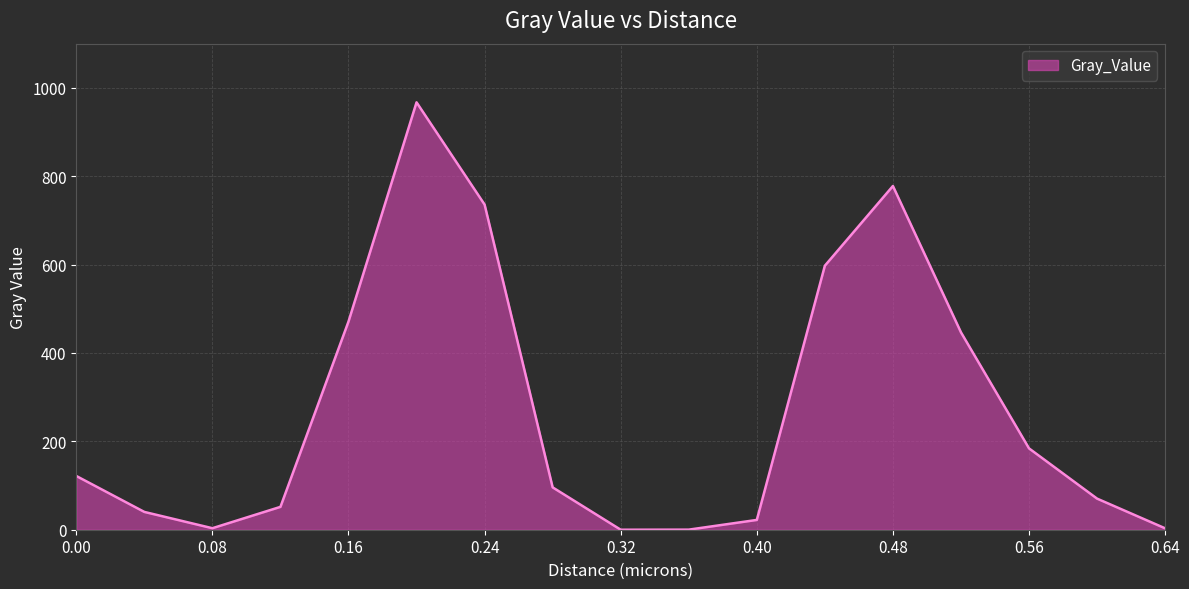

Does the chart have visible grid lines?

Yes